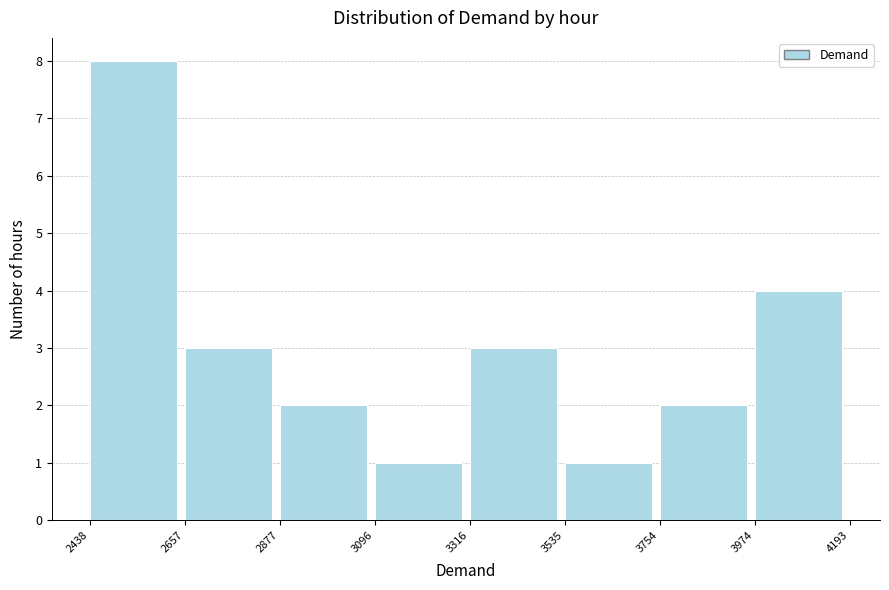

Which range on the x-axis has the tallest bar?

2438 to 2657